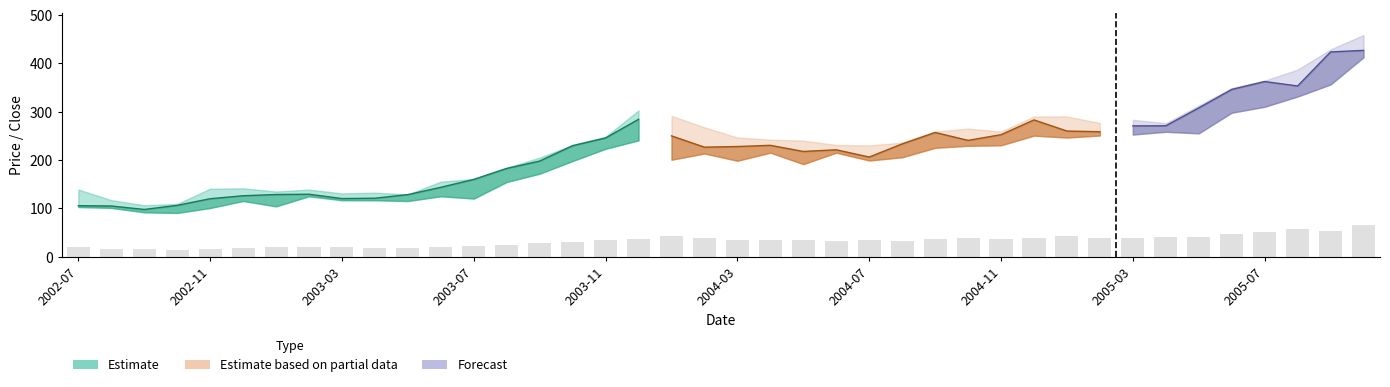

What is the sum of all Low values?

7951.4